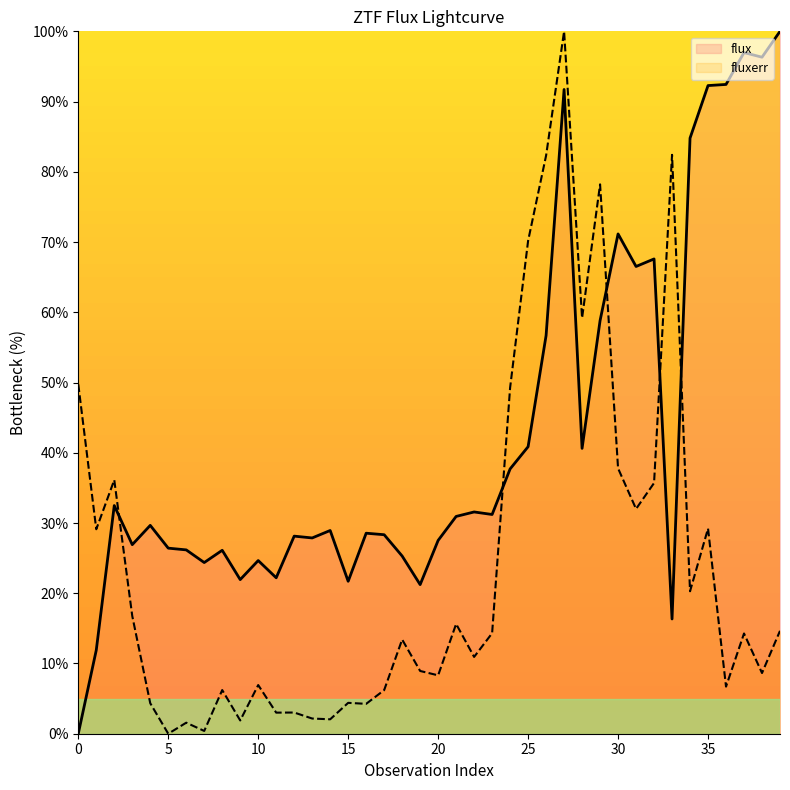

Reading left to right, extract all data points from this chart.

flux: 0.0	11.9	32.5	26.9	29.7	26.4	26.2	24.4	26.1	21.9	24.7	22.2	28.1	27.9	28.9	21.7	28.5	28.3	25.3	21.2	27.5	30.9	31.6	31.2	37.7	40.9	56.7	91.7	40.6	58.8	71.2	66.5	67.6	16.3	84.8	92.3	92.4	97.0	96.3	100.0
fluxerr: 49.7	29.1	36.1	16.8	4.3	0.0	1.6	0.4	6.2	1.9	6.9	3.0	3.0	2.2	2.1	4.4	4.3	6.2	13.4	8.9	8.3	15.6	10.9	14.3	49.3	70.2	82.3	100.0	59.2	78.2	37.8	32.0	35.7	82.4	20.3	29.2	6.7	14.3	8.6	14.6